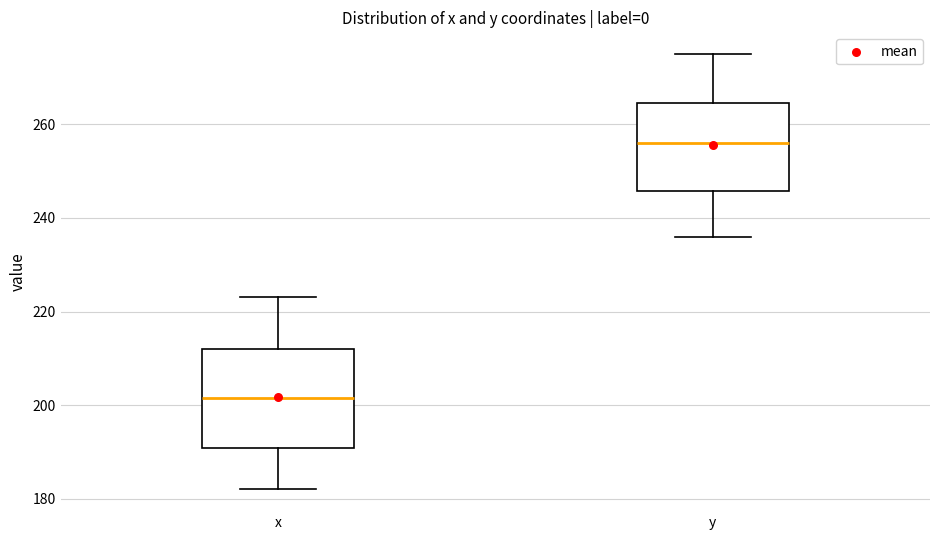

Where is the lower edge of the box for y on the y-axis? The values are not printed on the chart, so give them approximately, as read against the axis.

246